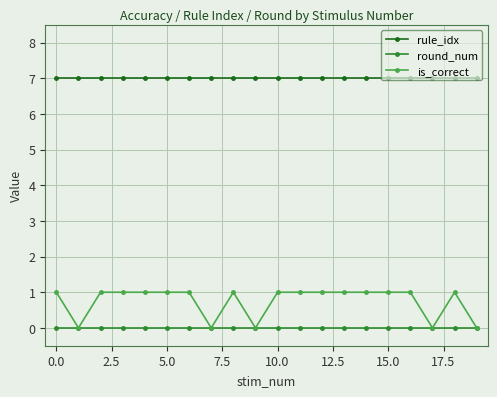

Which series has the largest total across all categories?

rule_idx